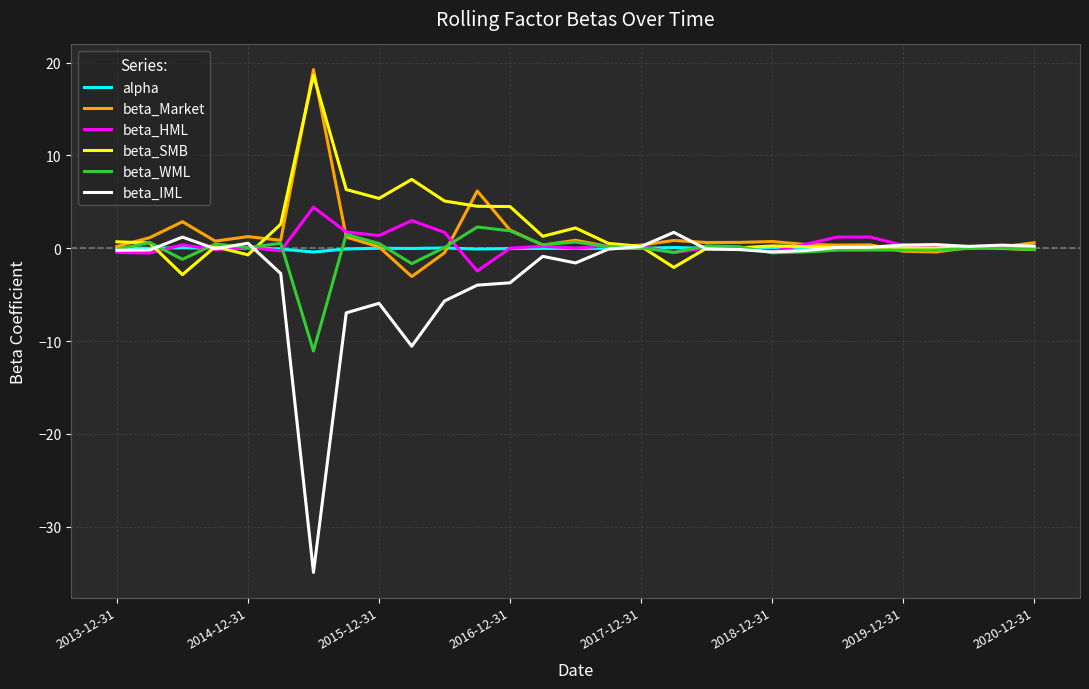

In beta_HML, how many points are lower than both neighbors (excluding endpoints)?

9